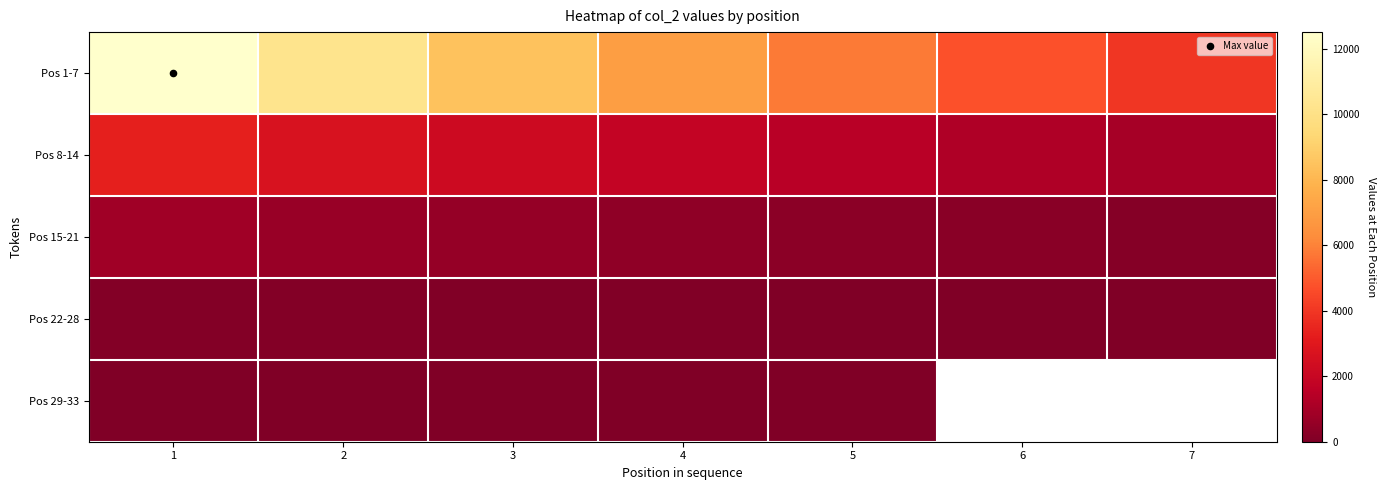

How many distinct data groups are displayed?

5